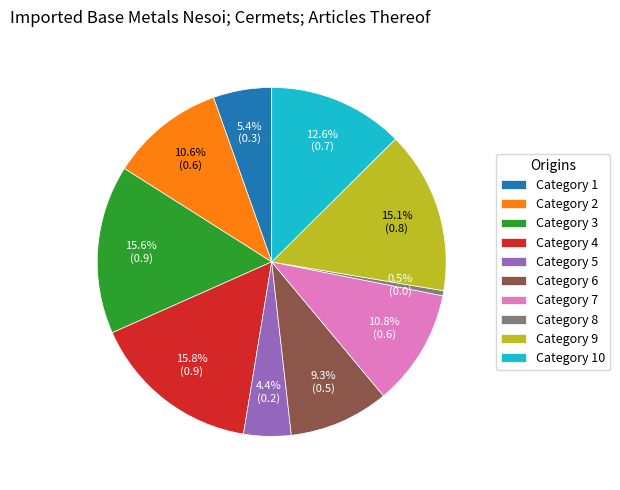

Does any single category account for the majority?

No